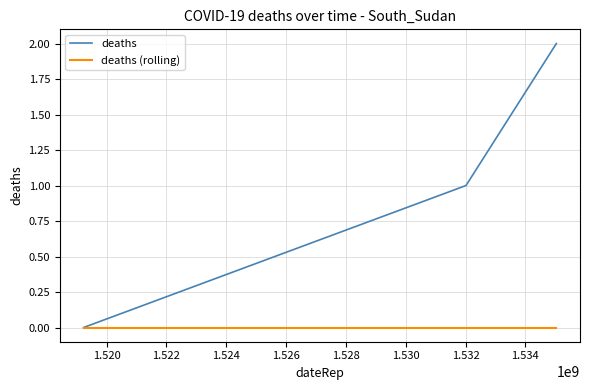

Reading left to right, list all the values displayed in this chart.

deaths: 0	1	2
deaths (rolling): 0	0	0